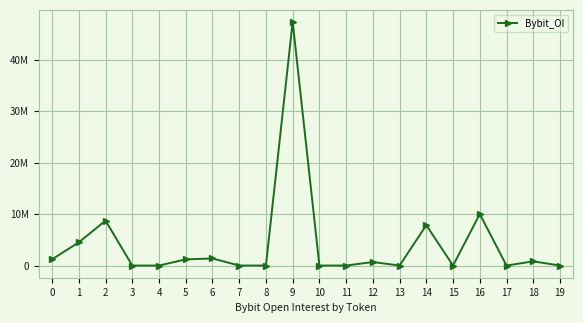

At which label is the value closest to 23656411?

16